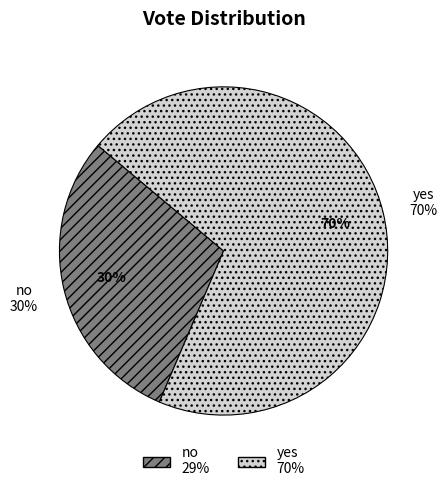

How many segments does this pie chart have?

2